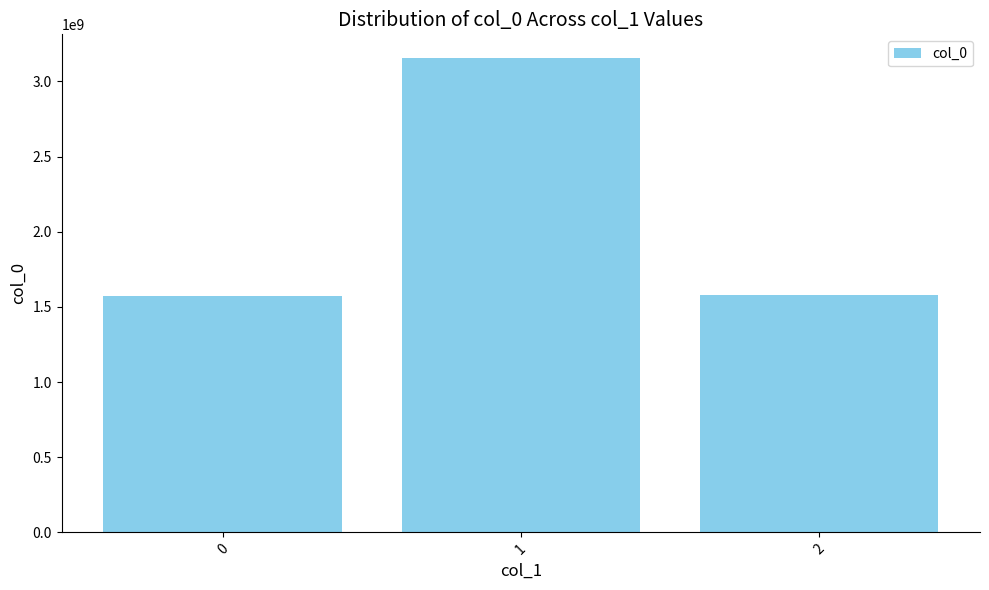

What is the greatest value displayed?

3155363658